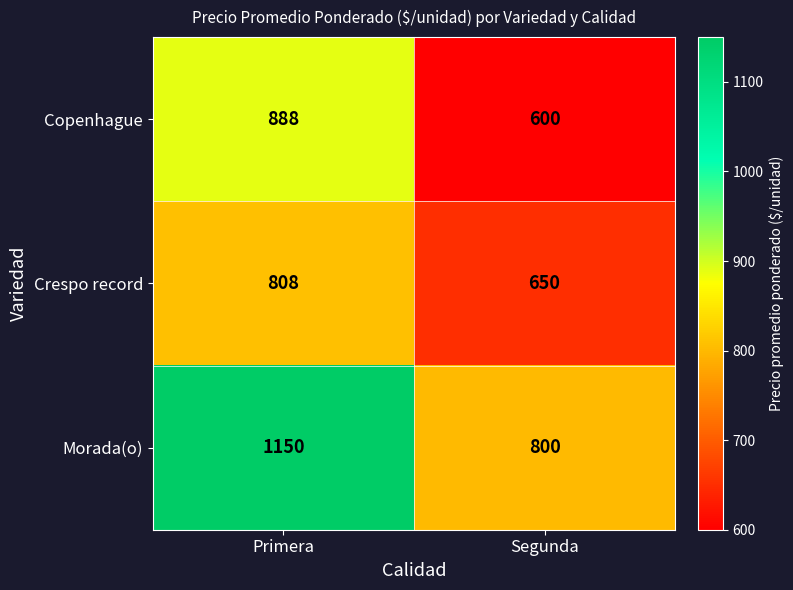

What is the maximum value shown in the chart?

1150